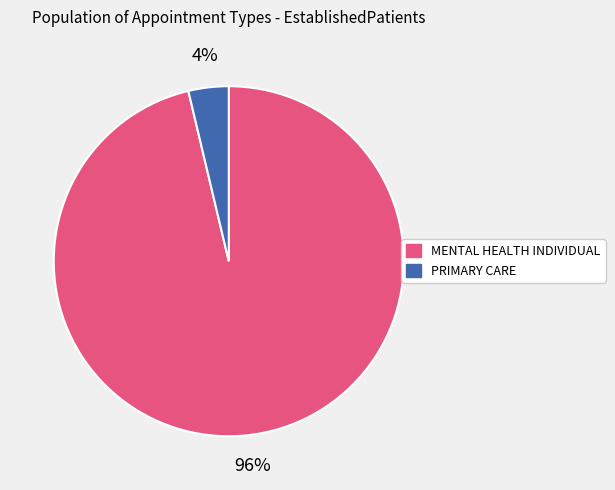

What is the largest slice in the pie chart?

MENTAL HEALTH INDIVIDUAL